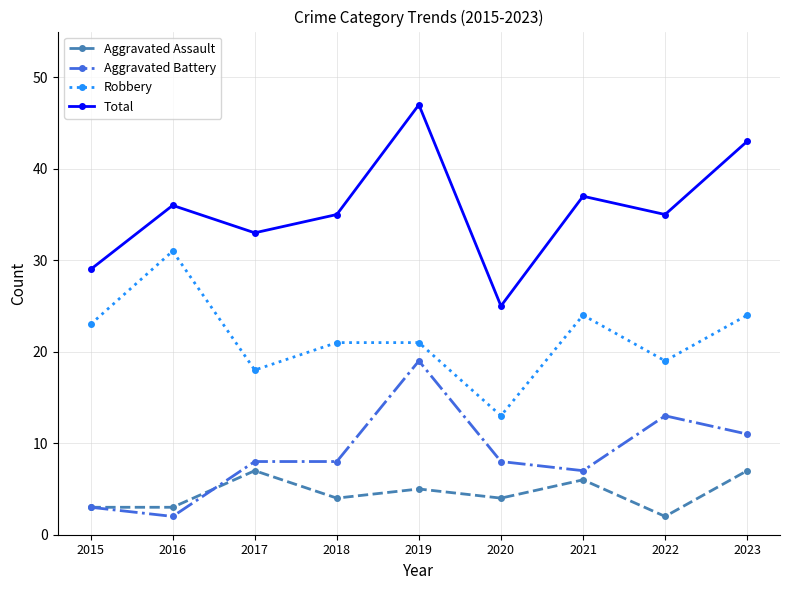

List the series in order of their peak value, highest first.

Total, Robbery, Aggravated Battery, Aggravated Assault